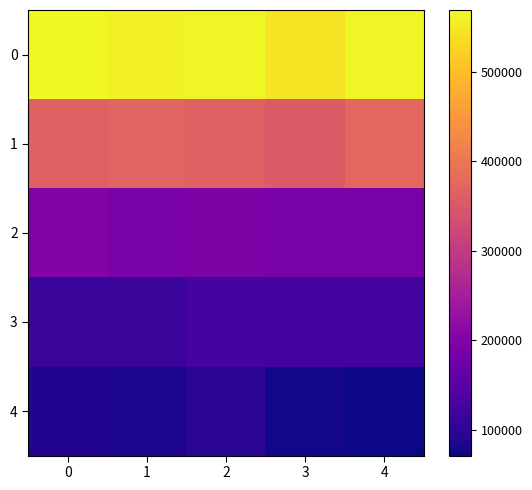

Count the number of categories in the chart.

5